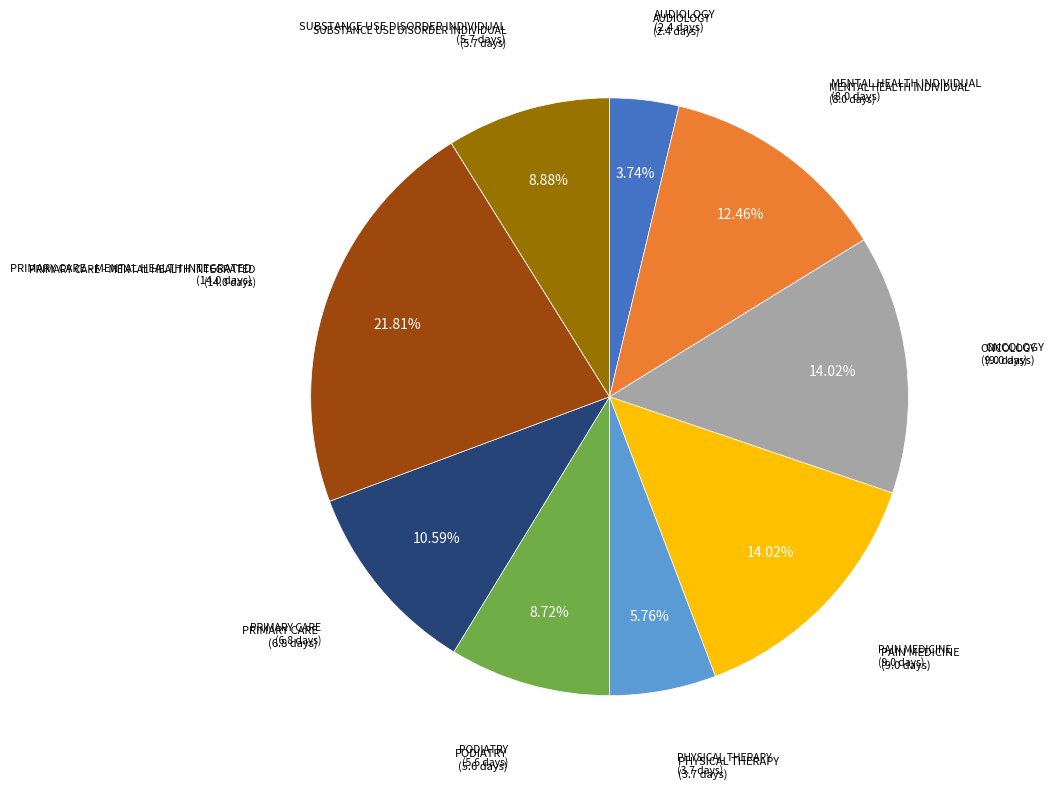

Does any single category account for the majority?

No